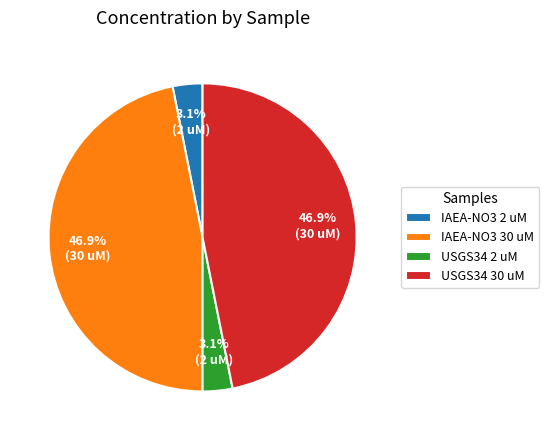

What is the ratio of the value at IAEA-NO3 2 uM to the value at USGS34 2 uM?

1.0